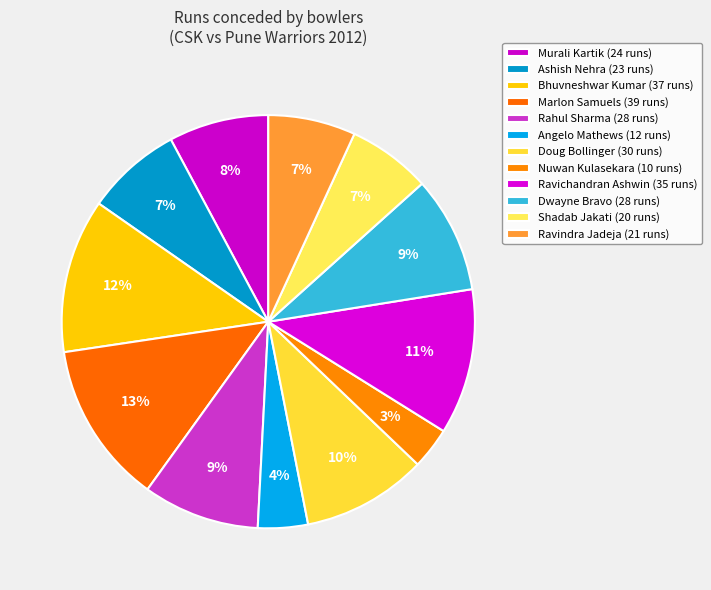

To the nearest percent, what is the difference between the Nuwan Kulasekara and Dwayne Bravo slice percentages?

6%